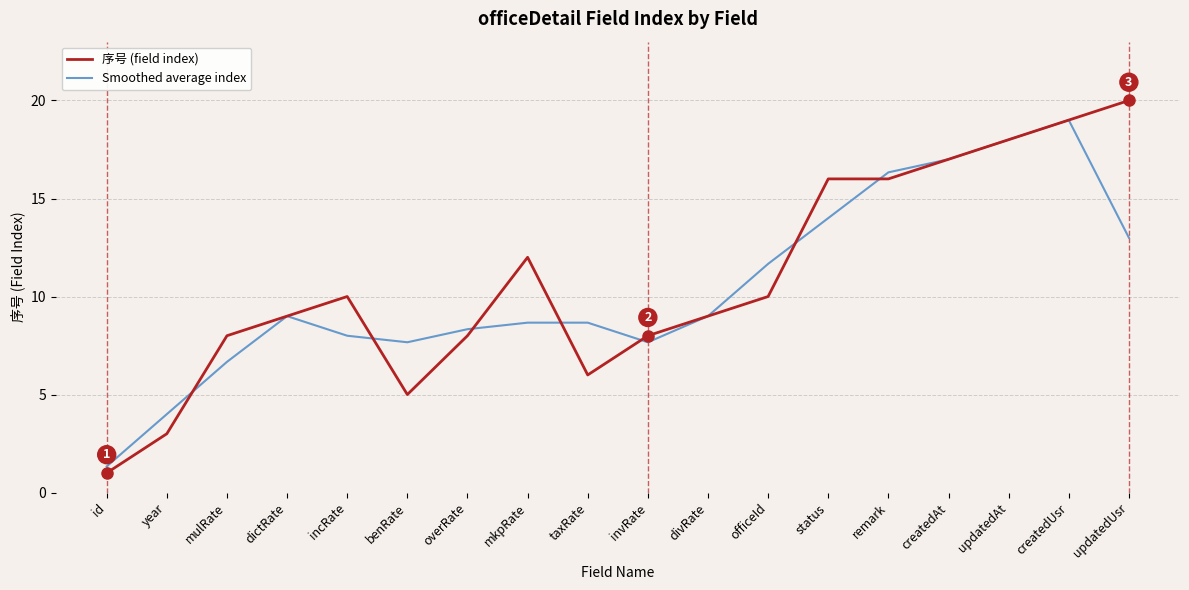

Between year and invRate, which series saw the biggest shift?

序号 (field index)